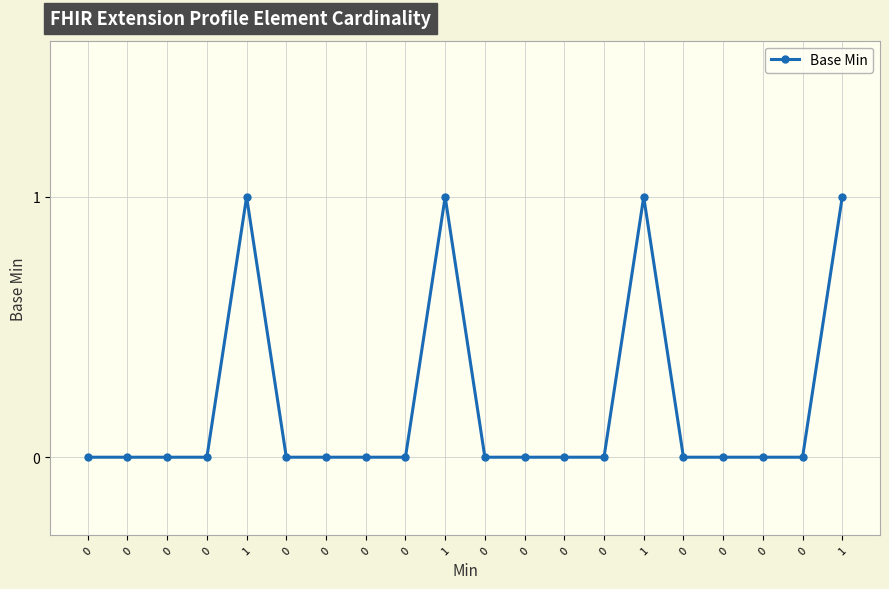

Reading left to right, what are all the values shown in this chart?

0=0	0=0	0=0	0=0	1=1	0=0	0=0	0=0	0=0	1=1	0=0	0=0	0=0	0=0	1=1	0=0	0=0	0=0	0=0	1=1